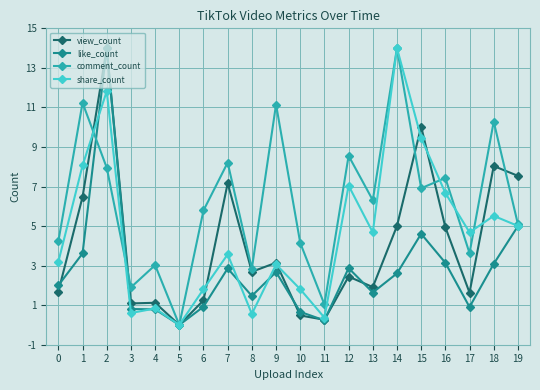

Which series ends up on top after the final intersection of like_count and view_count?

view_count